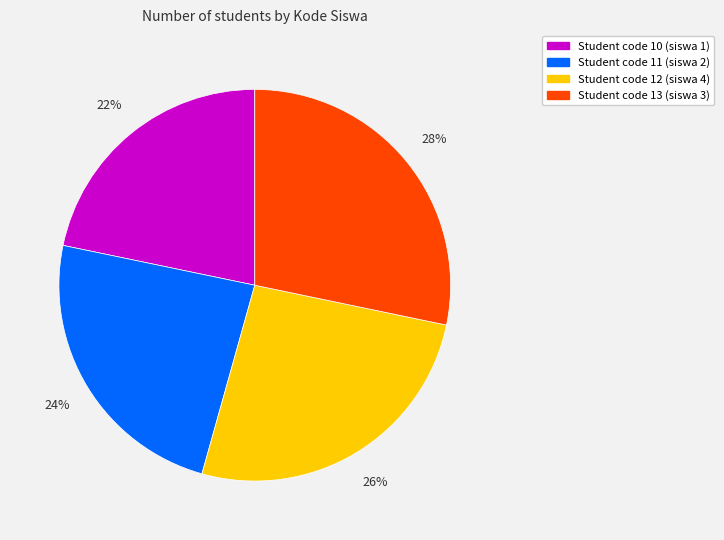

Count the number of slices in the pie.

4